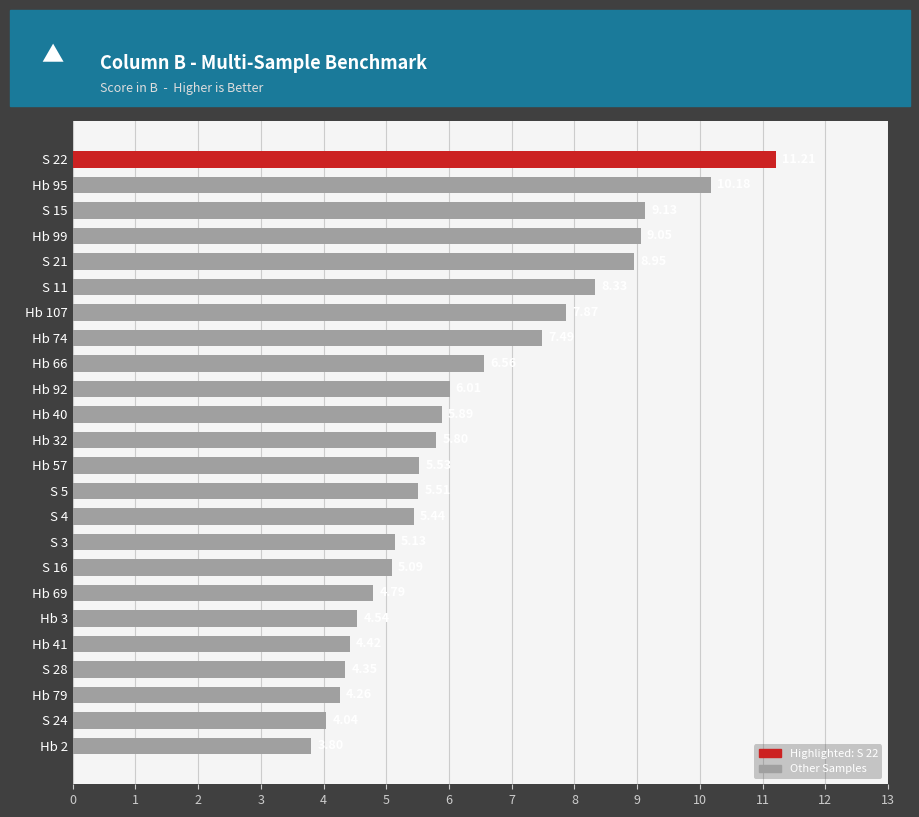

What is the ratio of the value at S 11 to the value at Hb 2?

2.2